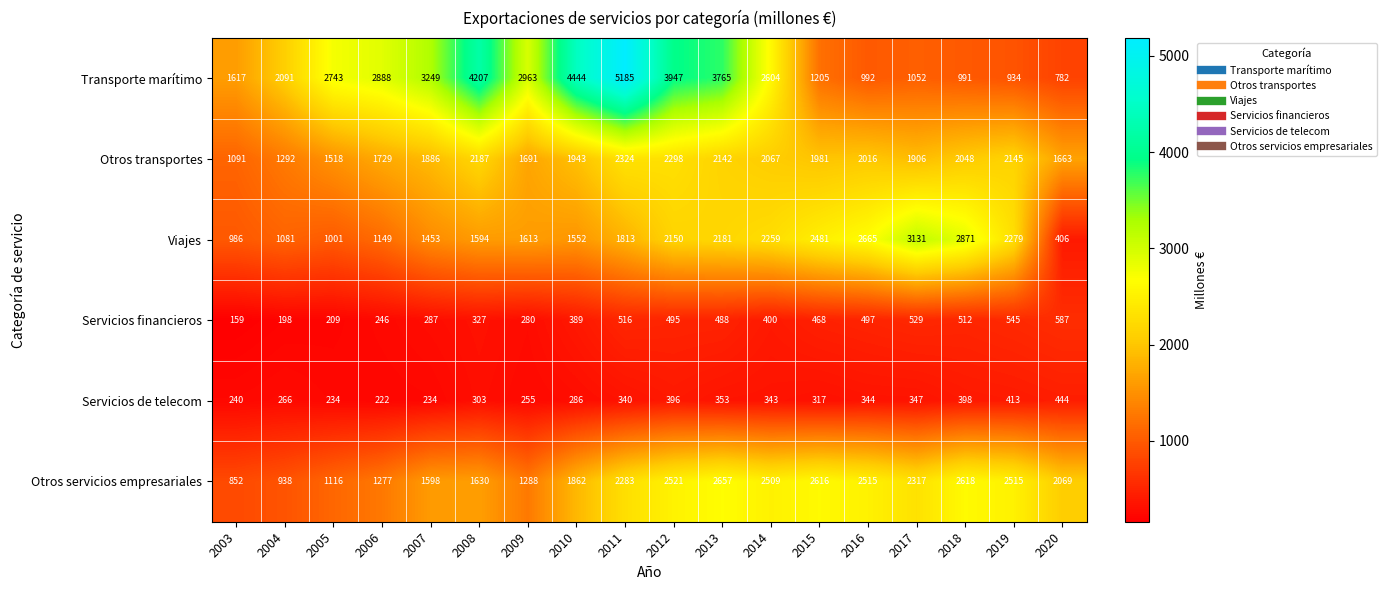

Which category has the highest value in the Servicios de telecom series?

2020